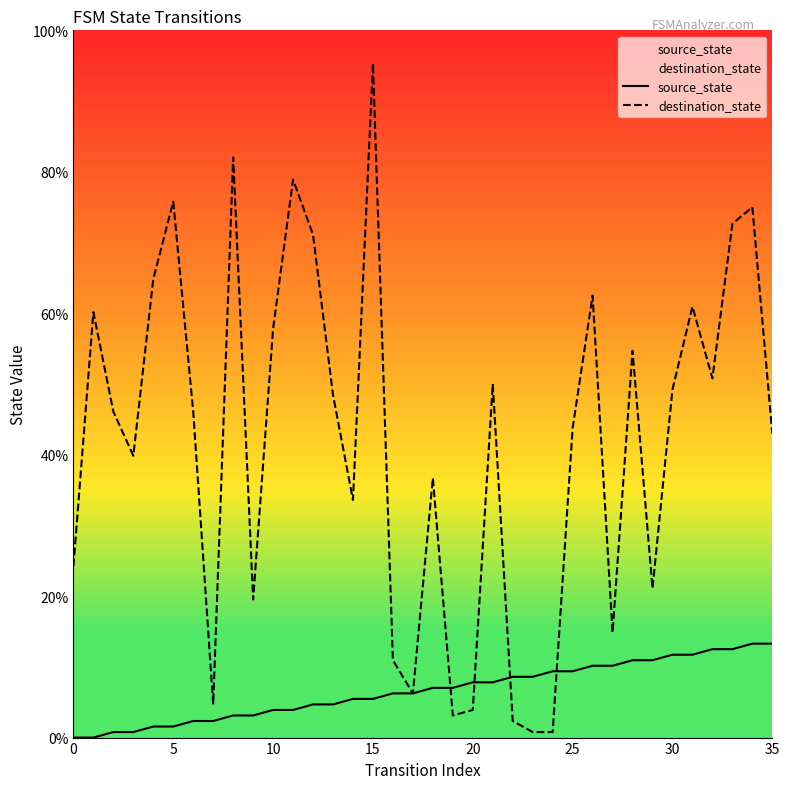

Does the chart display data point markers on the line(s)?

No